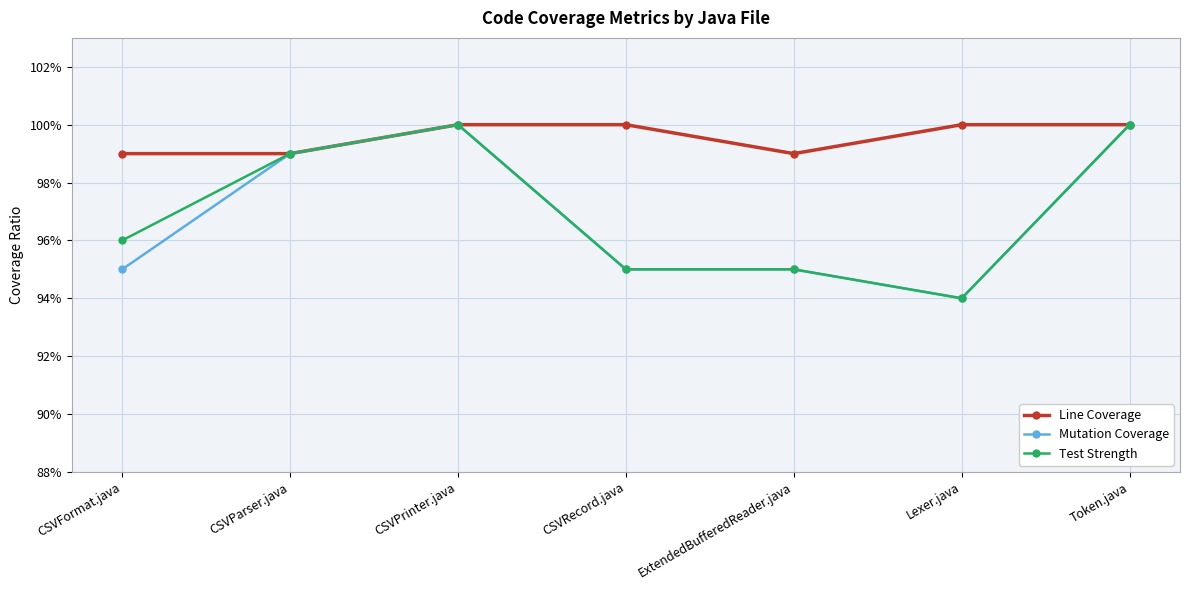

The Mutation Coverage series shows 0.4 at CSVFormat.java. True or false?

False